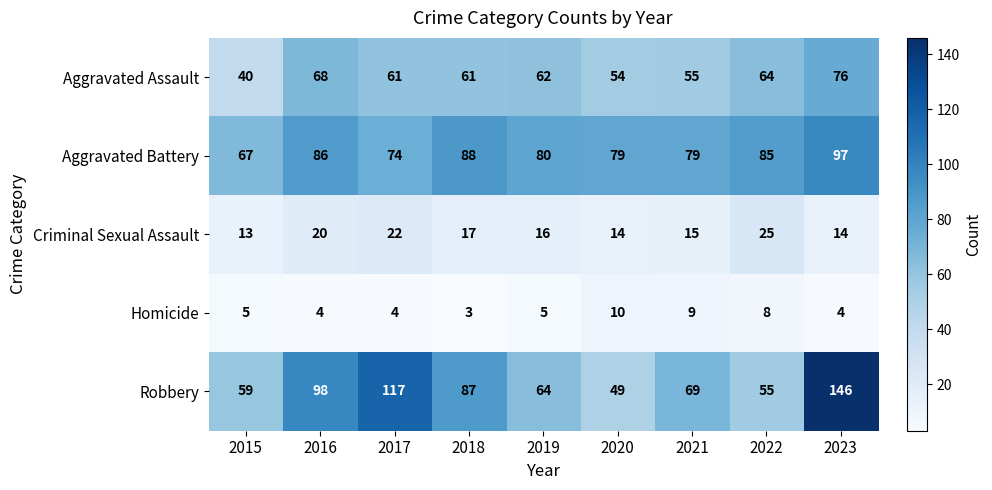

What is the average value of the Robbery series?

83